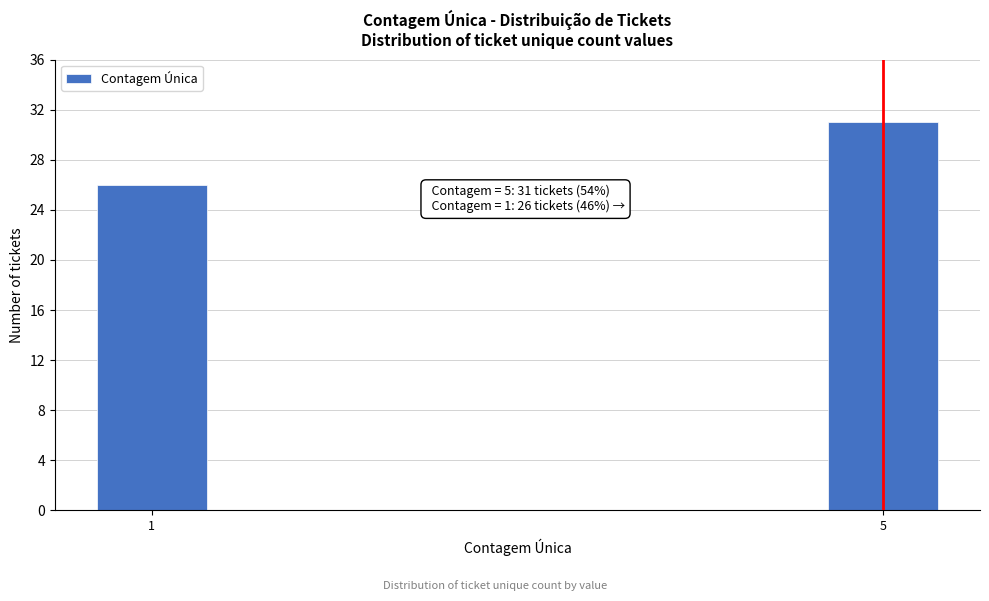

Reading right to left, transcribe all the data shown in this chart.

5=31	1=26